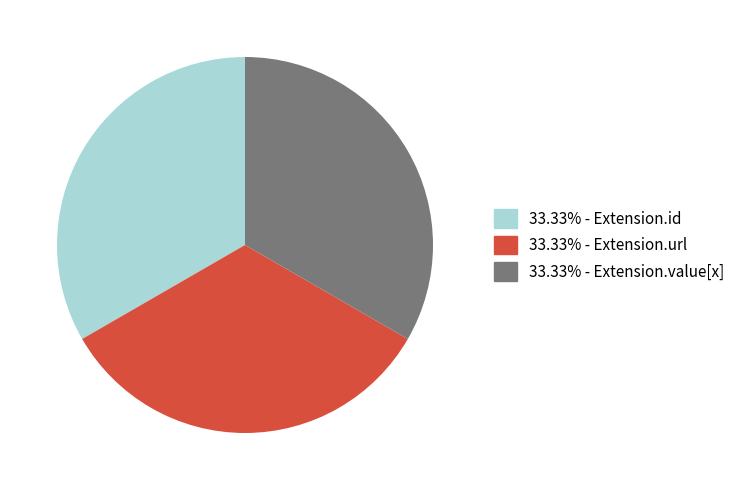

Does any single category account for the majority?

No